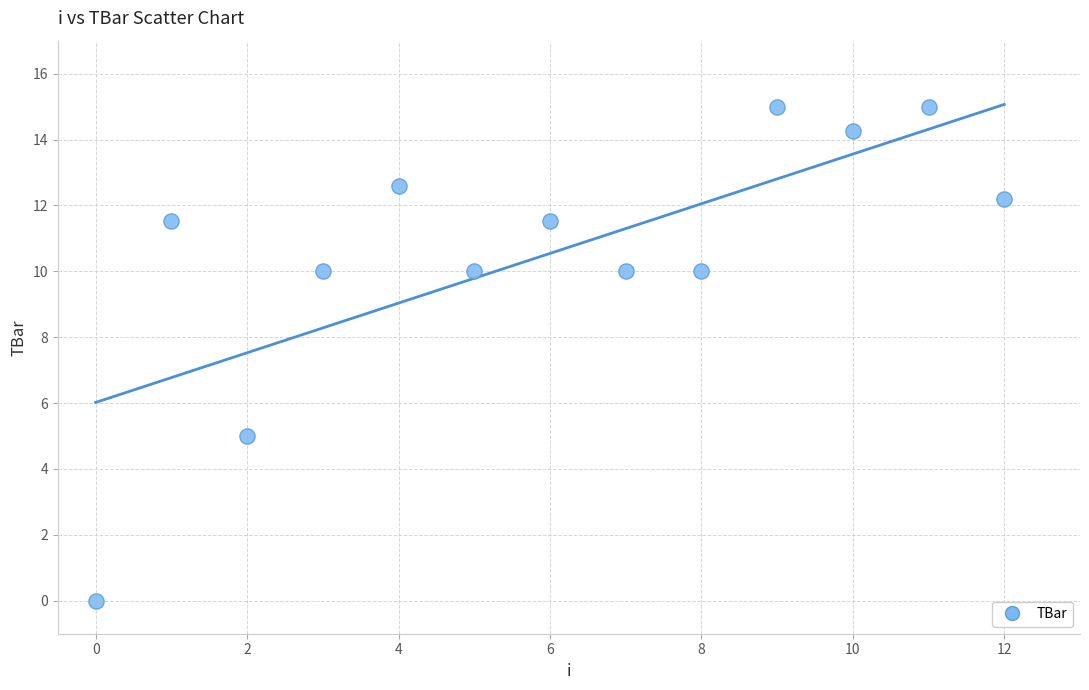

What Y value in the scatter plot is closest to 7?

5.0